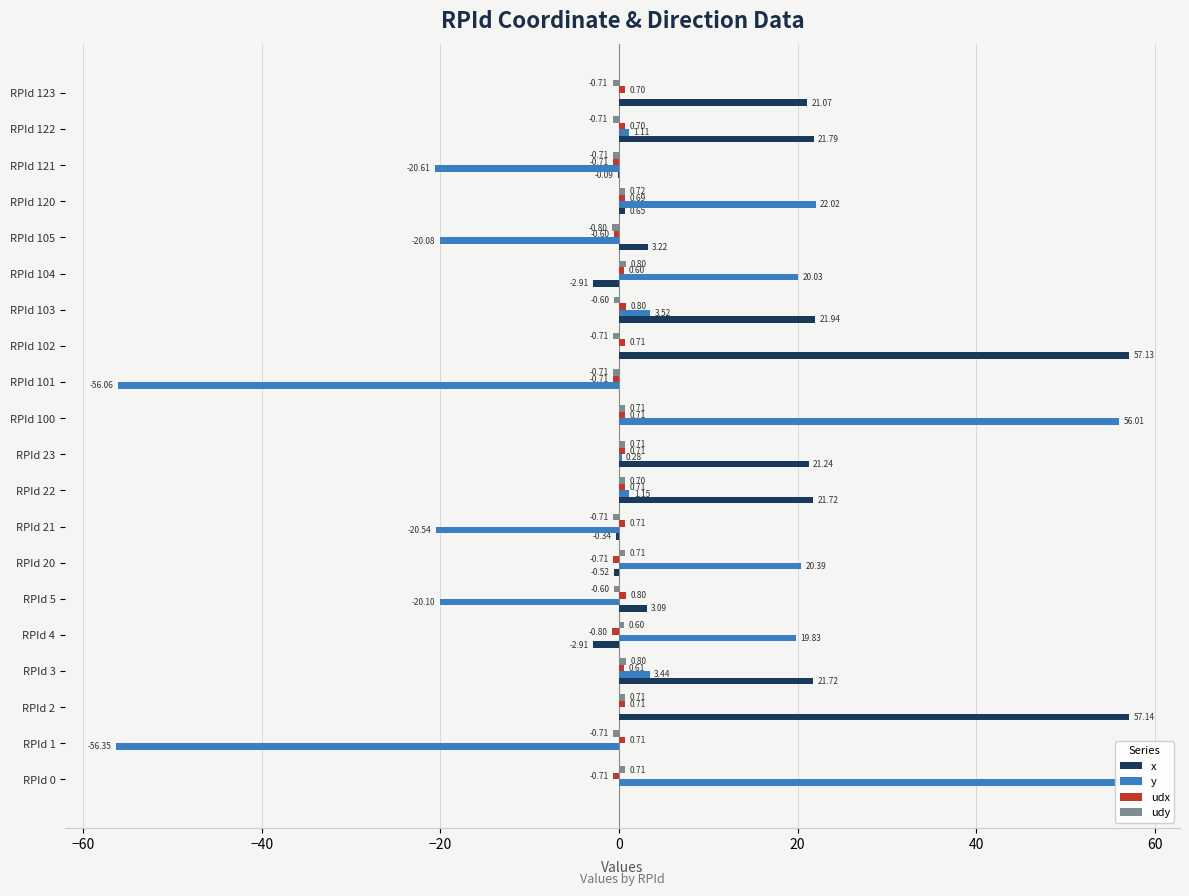

Which series has the largest total across all categories?

x